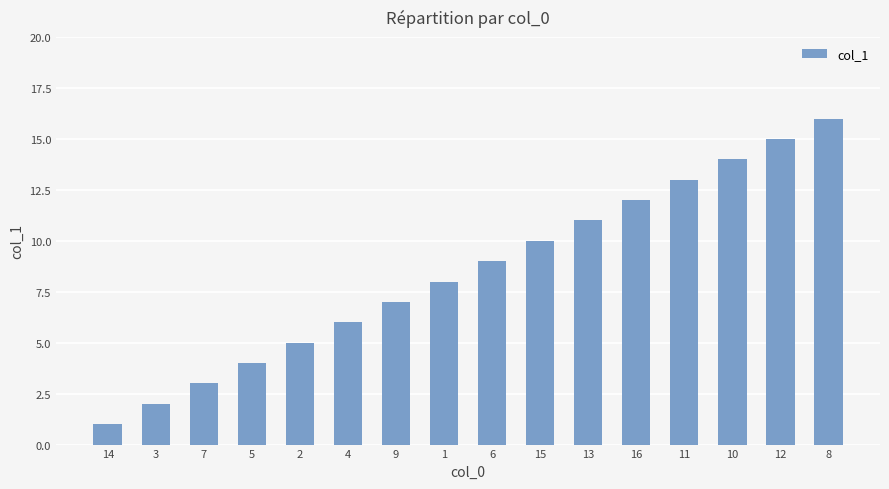

Rank the categories by value from highest to lowest.

8, 12, 10, 11, 16, 13, 15, 6, 1, 9, 4, 2, 5, 7, 3, 14